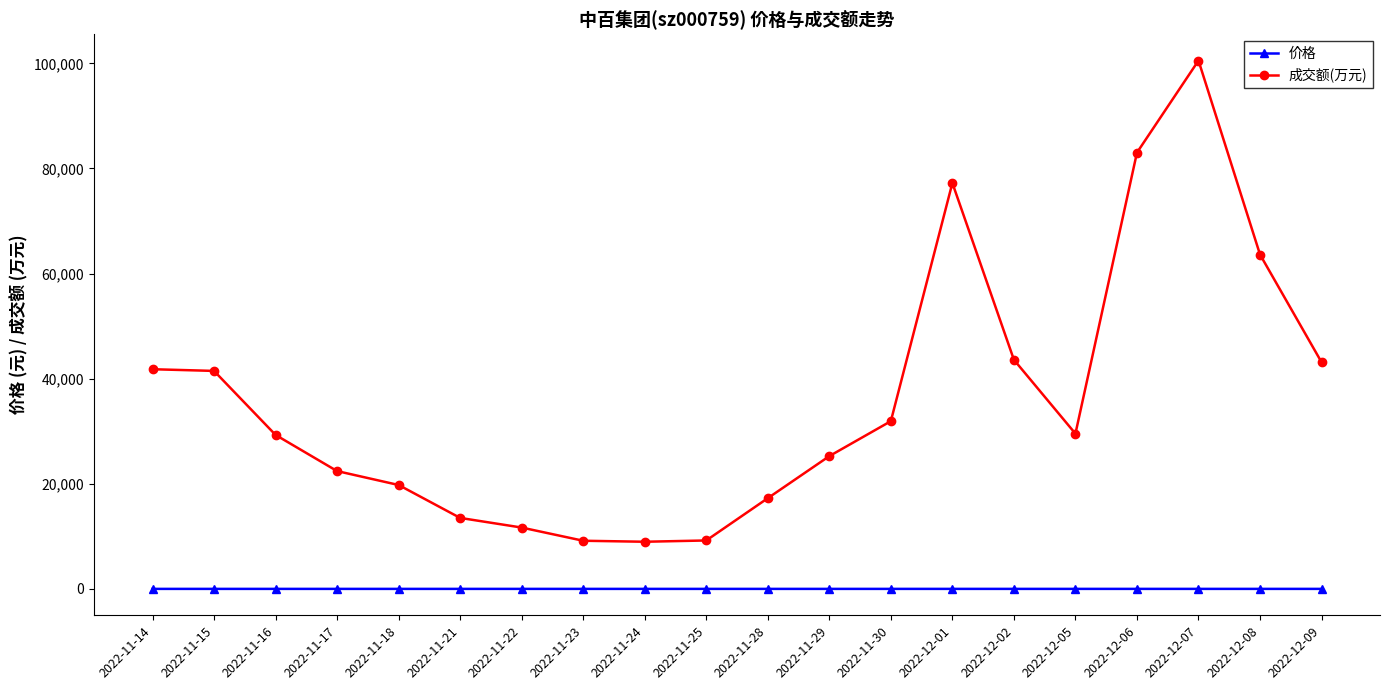

The value of 成交额(万元) at 2022-12-09 is 43136.0. True or false?

True